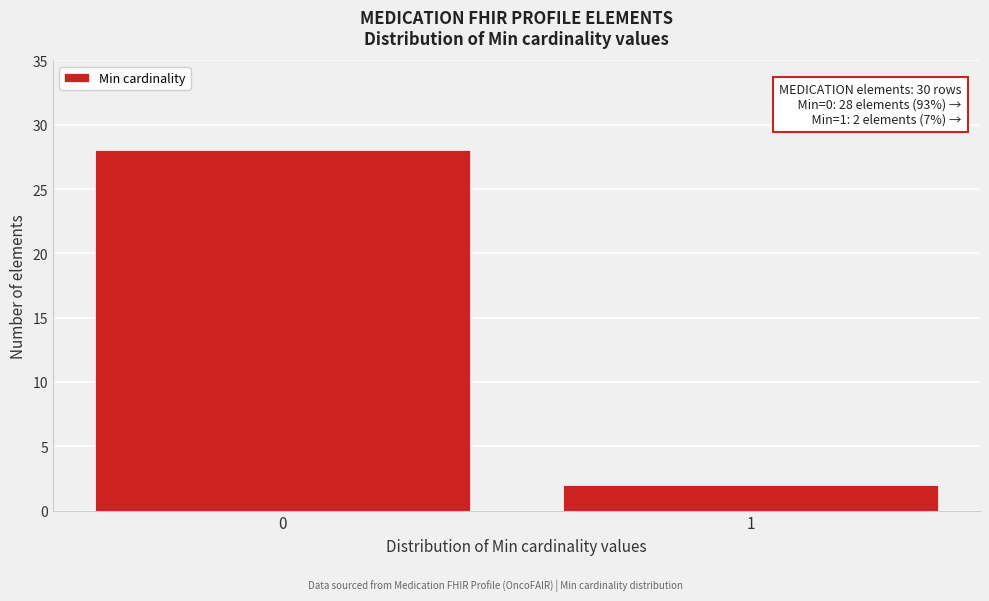

Reading left to right, list all the values displayed in this chart.

28	2